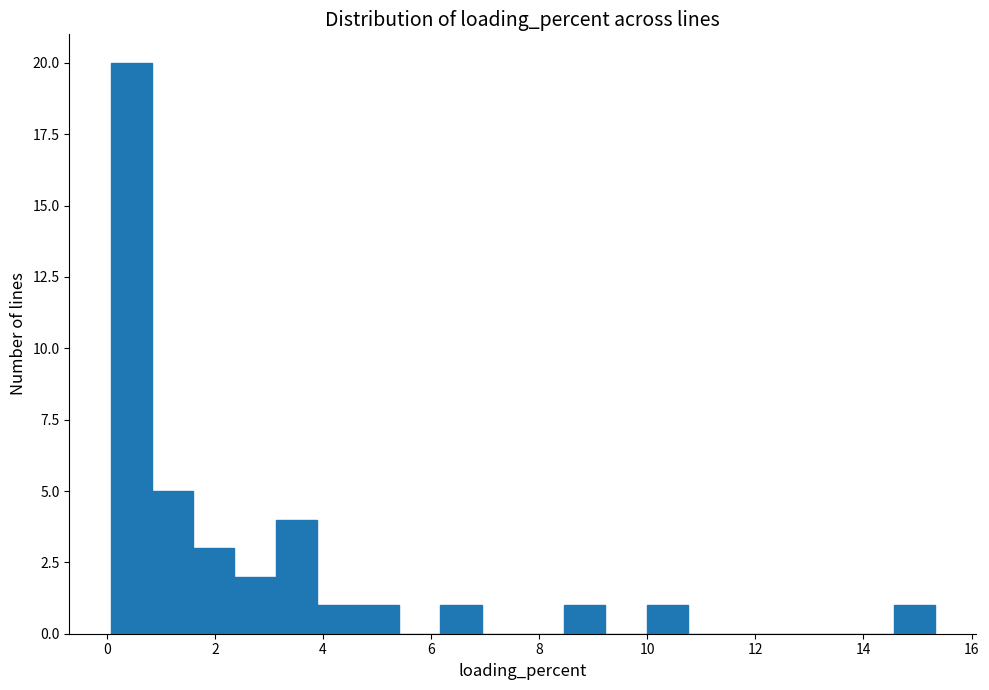

Read against the x-axis, roughly where is the centre of the tallest bar?

0.4